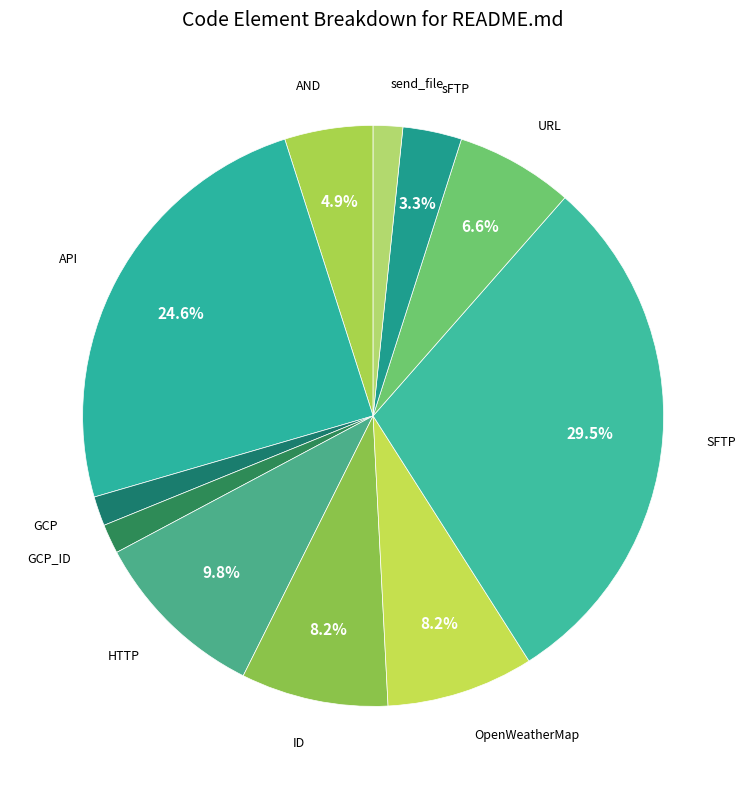

How many slices are in this pie chart?

11